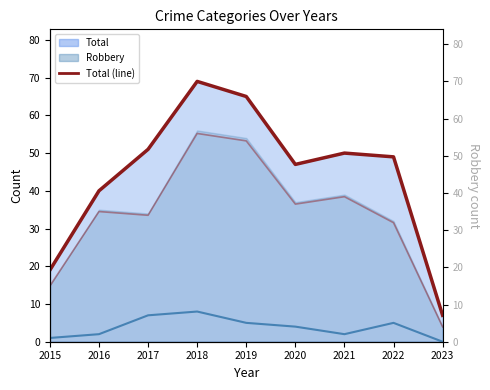

At which category is the sum across all series the highest?

2018